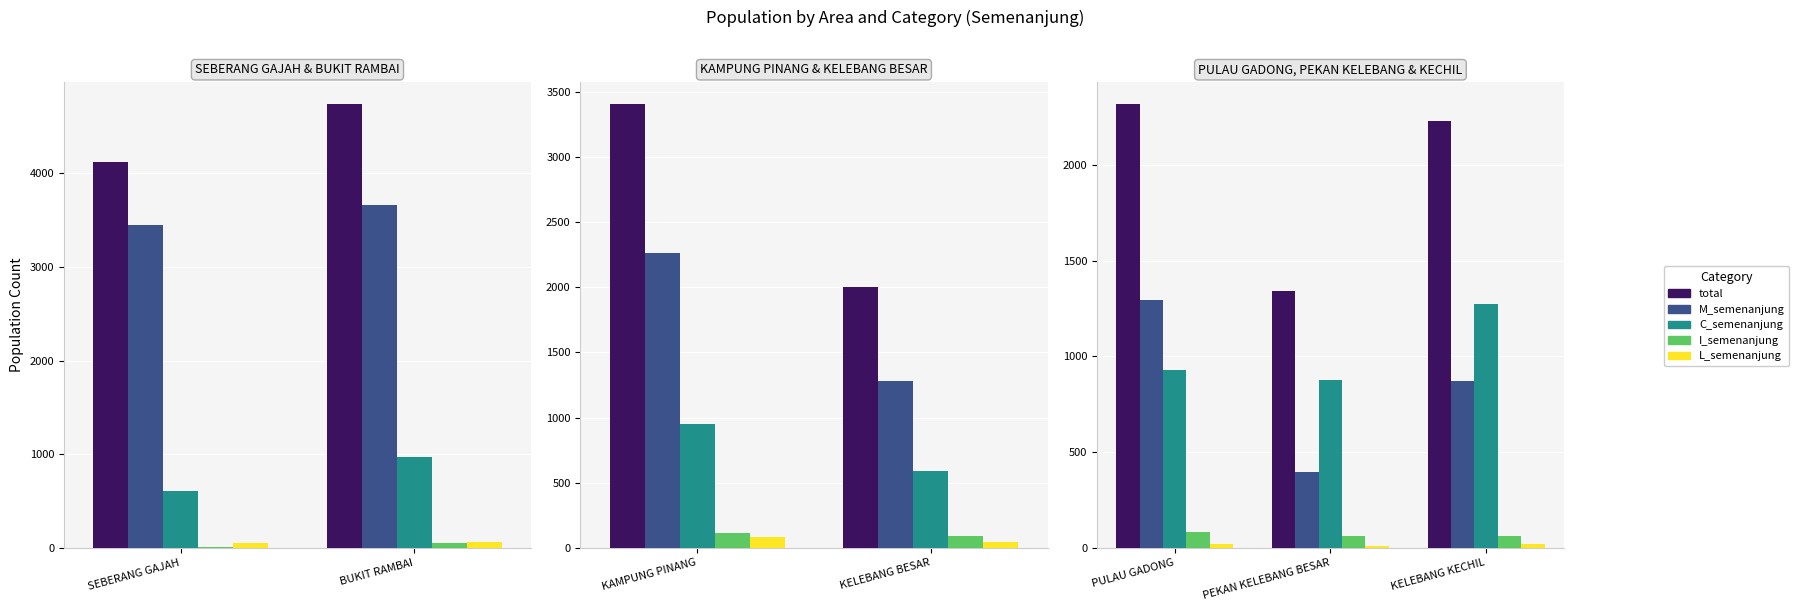

At which label does total first exceed 2229?

PULAU GADONG